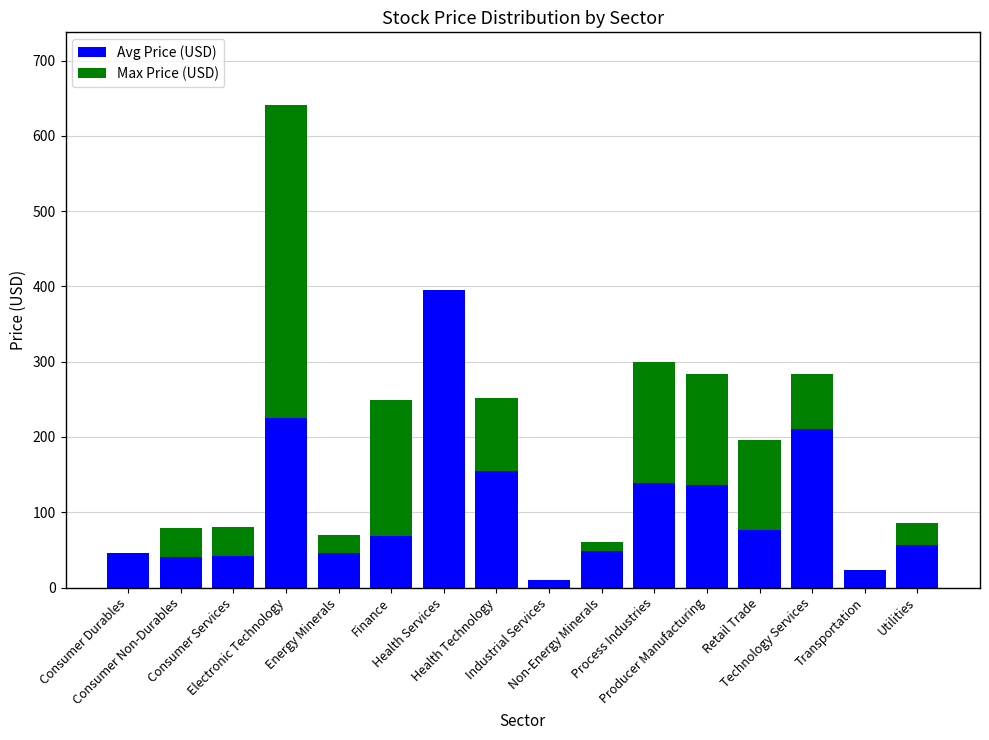

What are all the series names shown in the legend?

Avg Price (USD), Max Price (USD)